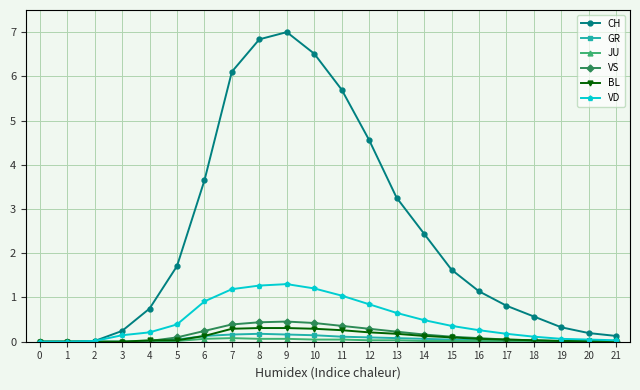

True or false: CH has a value of 1.7 at 16.

False